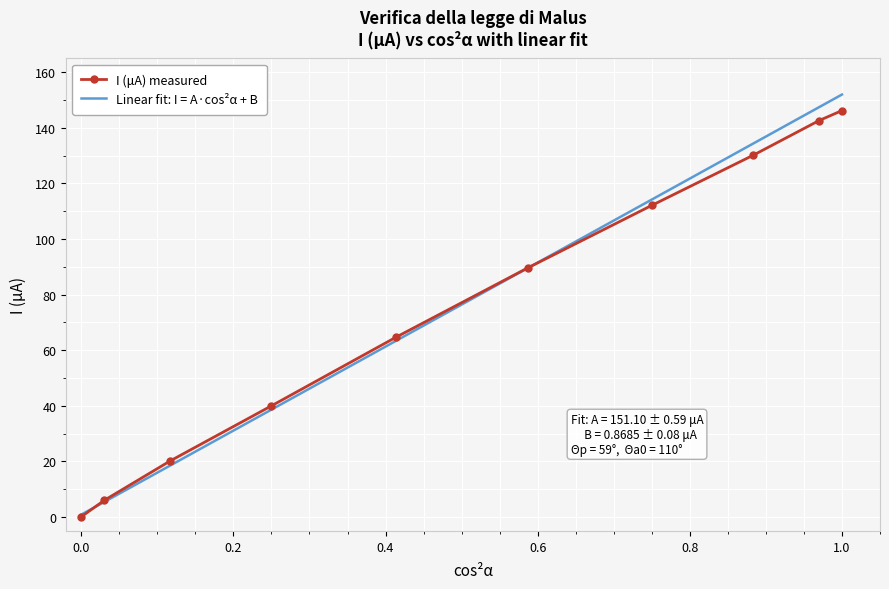

How many data points in I (μA) measured are above 89?

5